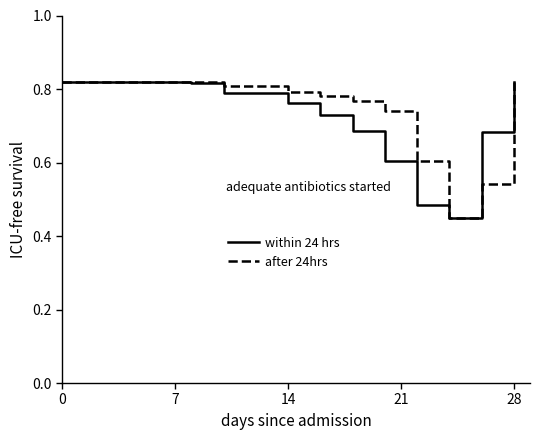

Which series has the largest total across all categories?

after 24hrs